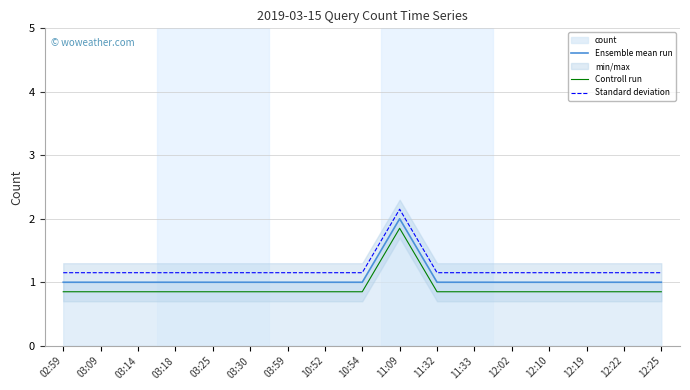

The Controll run series shows 0.5 at 10:54. True or false?

False